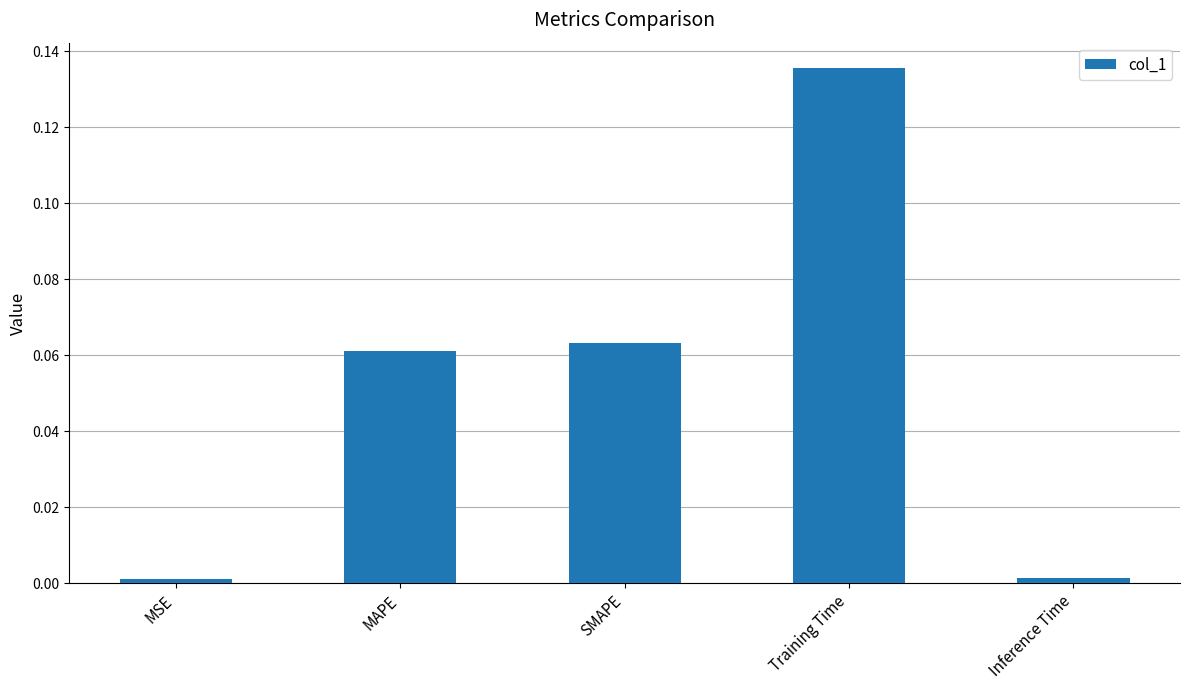

What is the sum of all values?

0.3